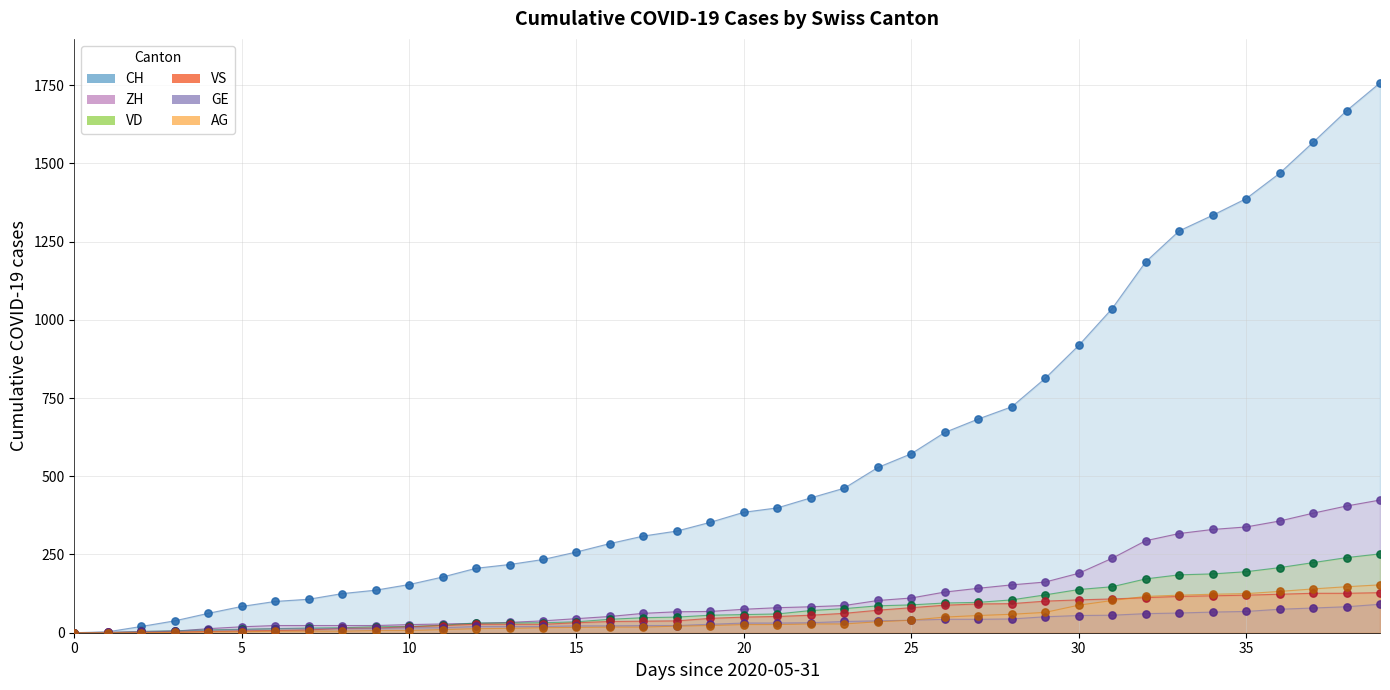

What is the total value across all series at 13?

343